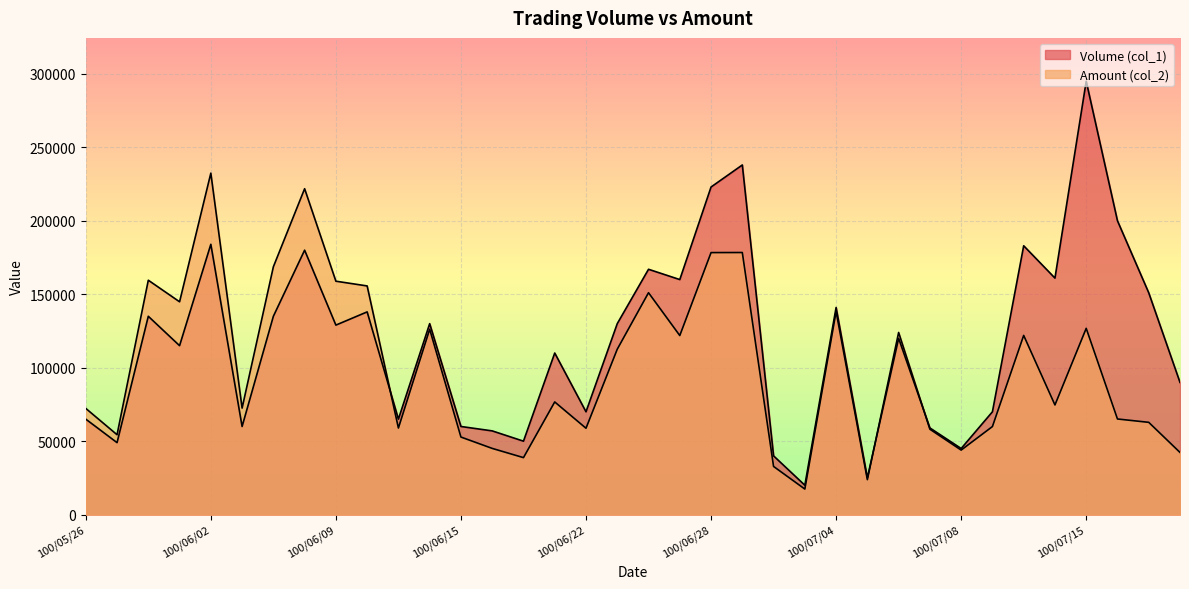

At which label does Volume (col_1) first exceed 129000?

100/05/31